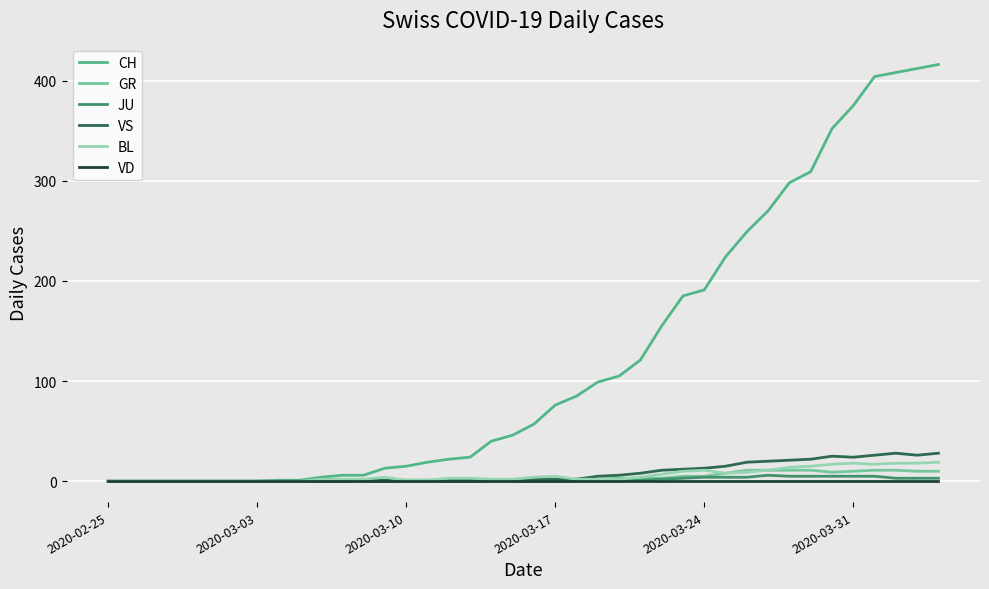

Which series has the widest spread of values?

CH